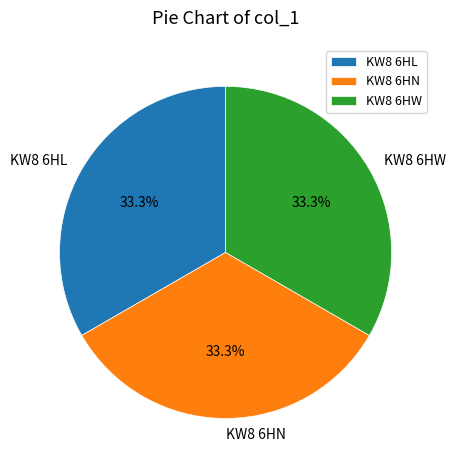

Approximately how many times larger is the value at KW8 6HW compared to KW8 6HL?

1.0